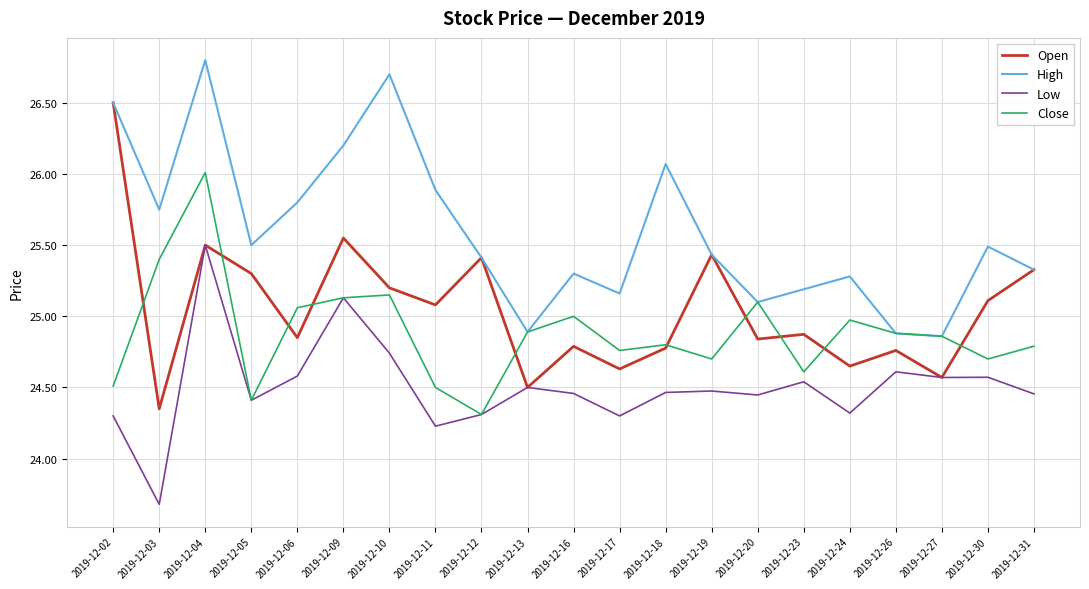

How many lines are shown in the chart?

4